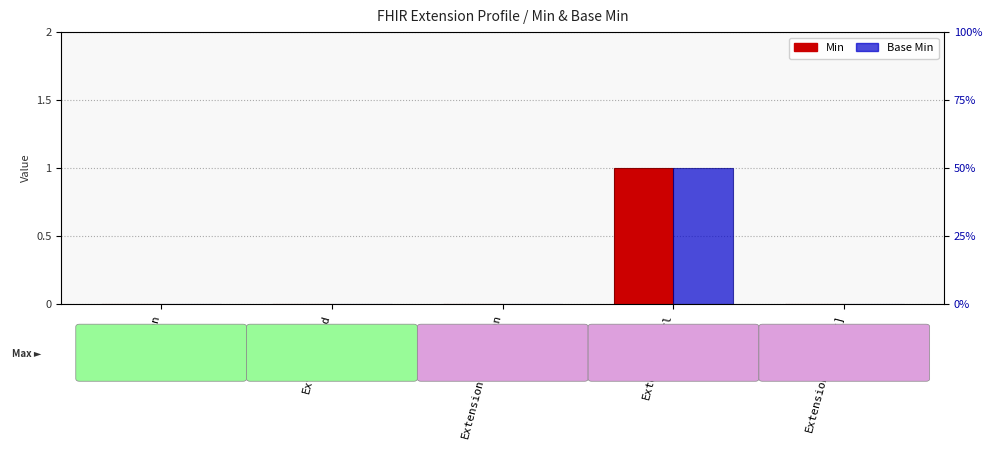

Count the number of data series in this chart.

2